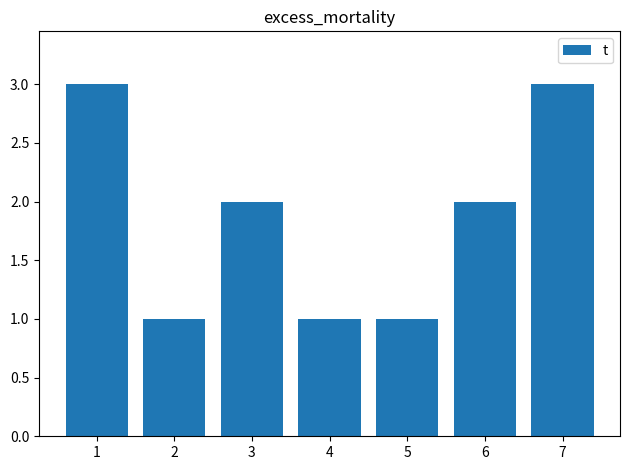

The chart shows a value of 2 at 6. True or false?

True